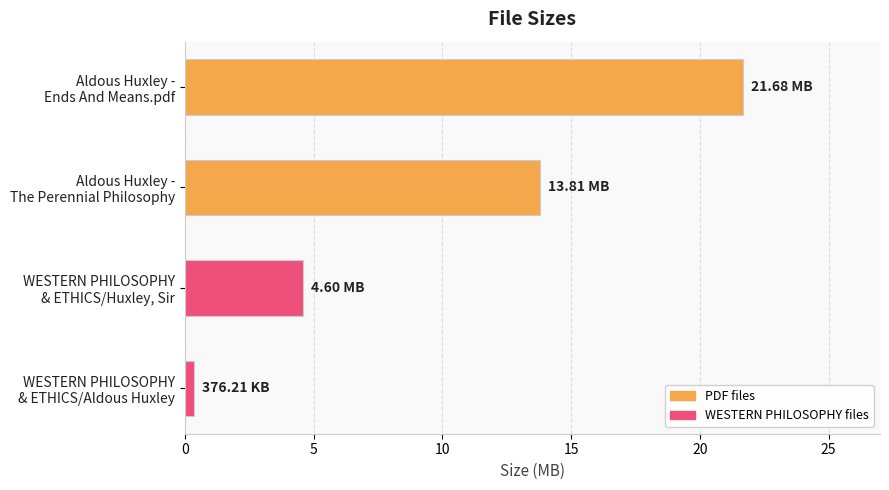

What is the difference between the second highest and minimum values?

13.4